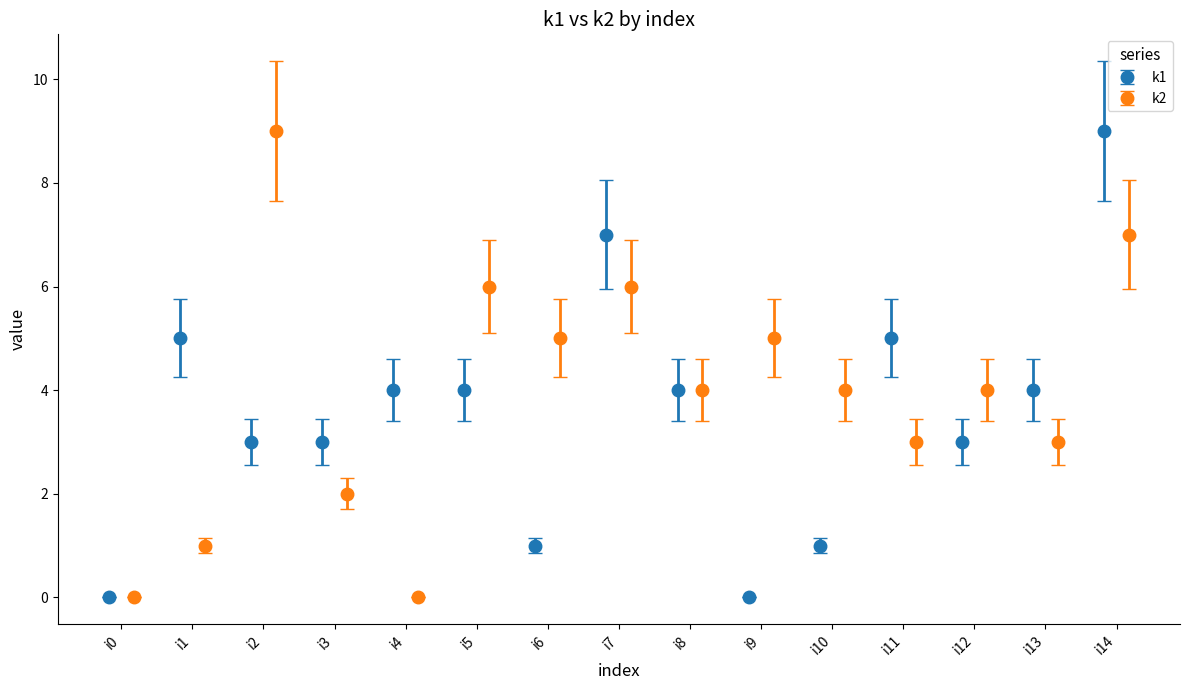

True or false: k1 has more than 2 interior local peaks.

True